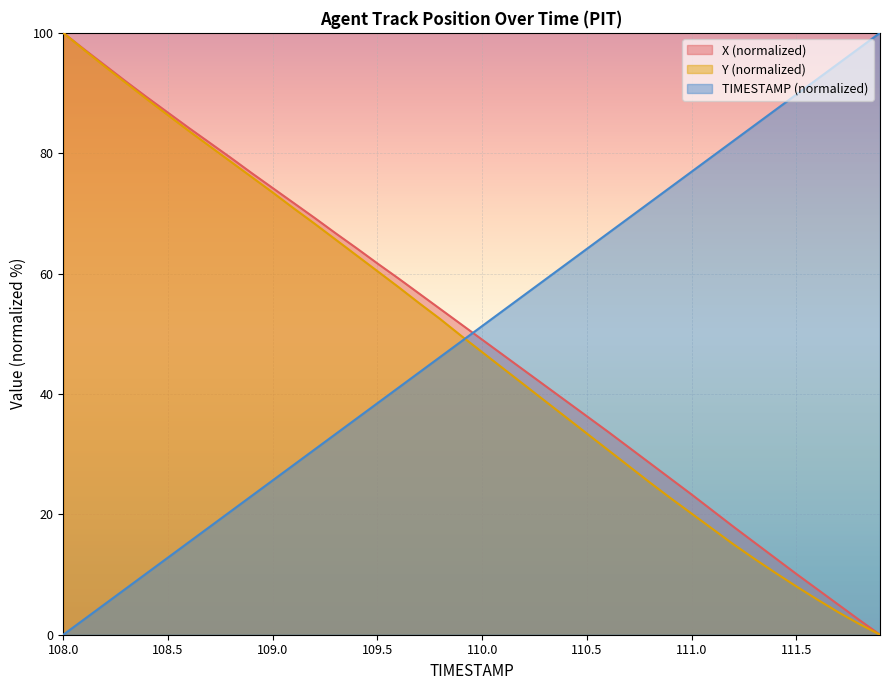

What is the difference between the maximum and minimum values in the TIMESTAMP series?

100.0